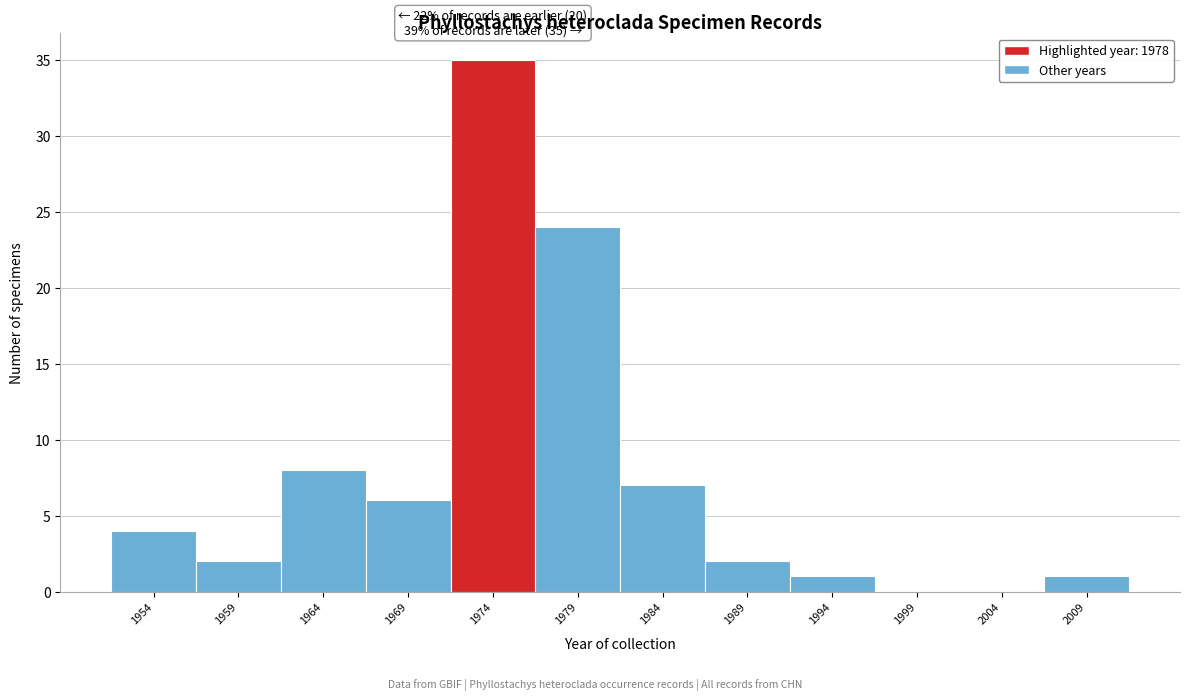

Reading right to left, extract all data points from this chart.

2009=1	2004=0	1999=0	1994=1	1989=2	1984=7	1979=24	1974=35	1969=6	1964=8	1959=2	1954=4